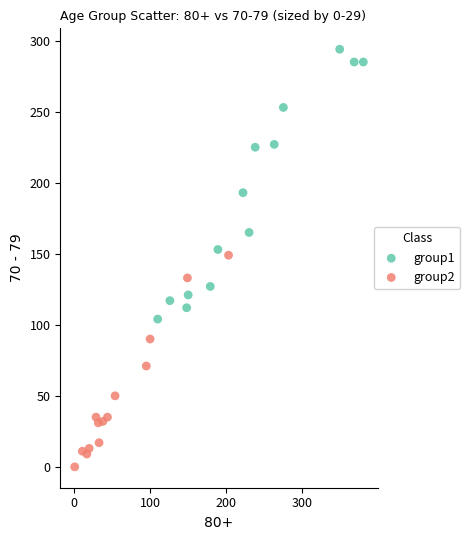

Which series contains the lowest Y value?

group2